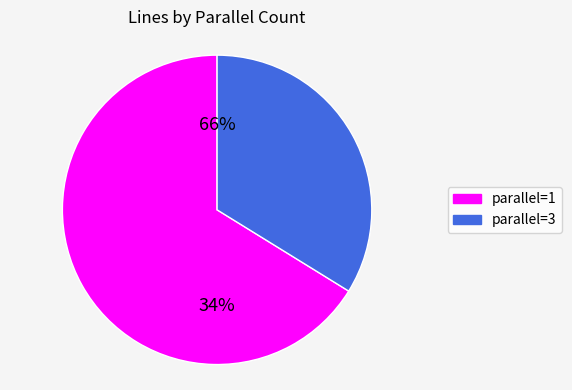

What is the change in value from 1 to 3?

-23